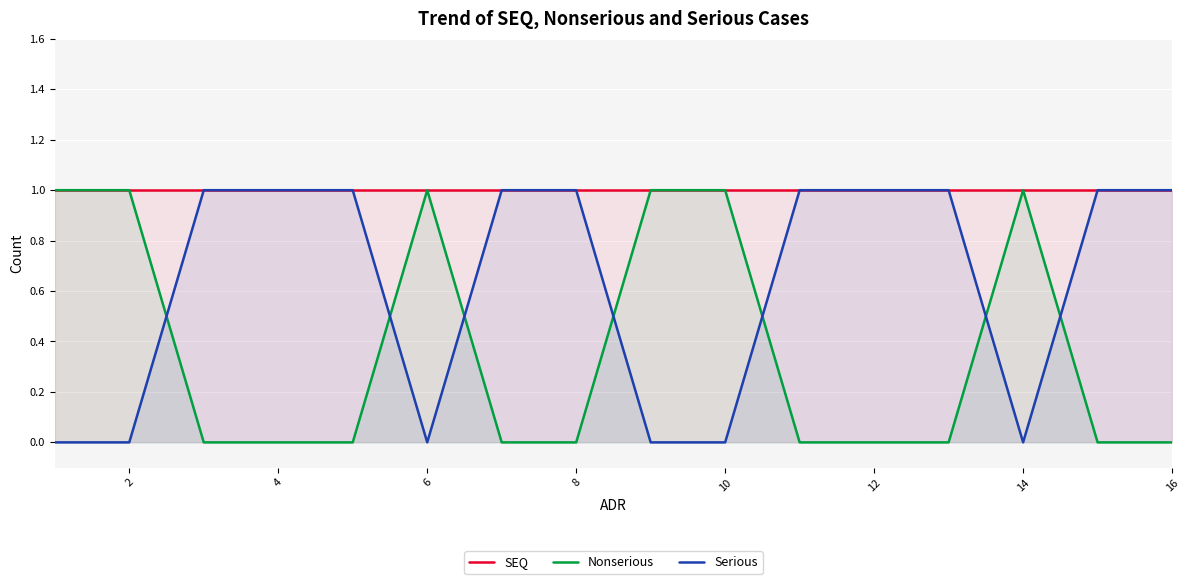

What is the spread (max minus min) of values at 16?

1